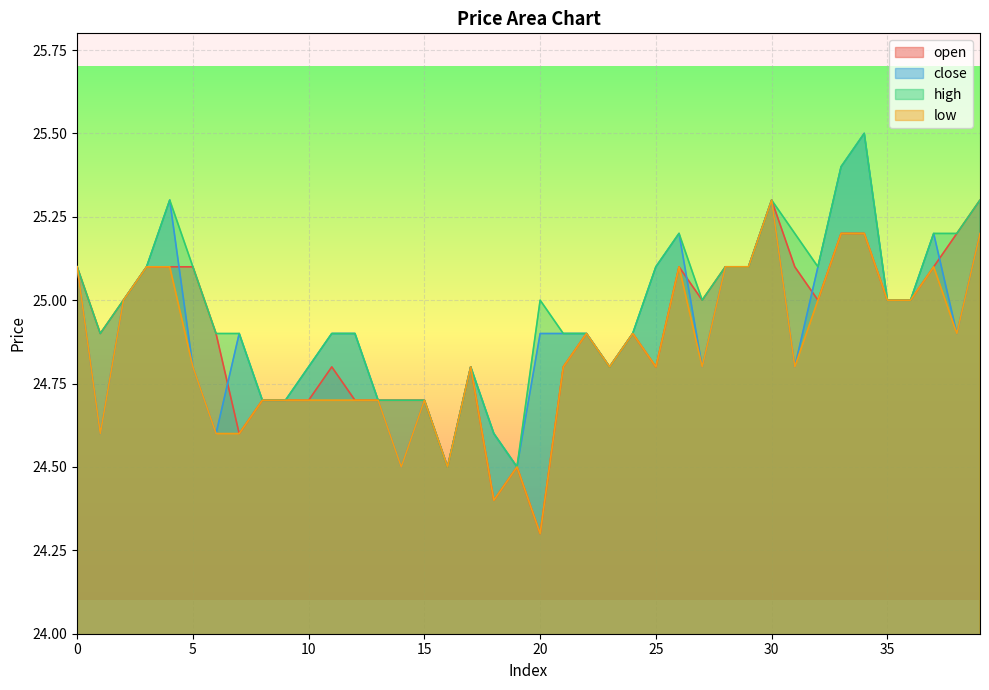

Which series changed the most between 13 and 29?

open